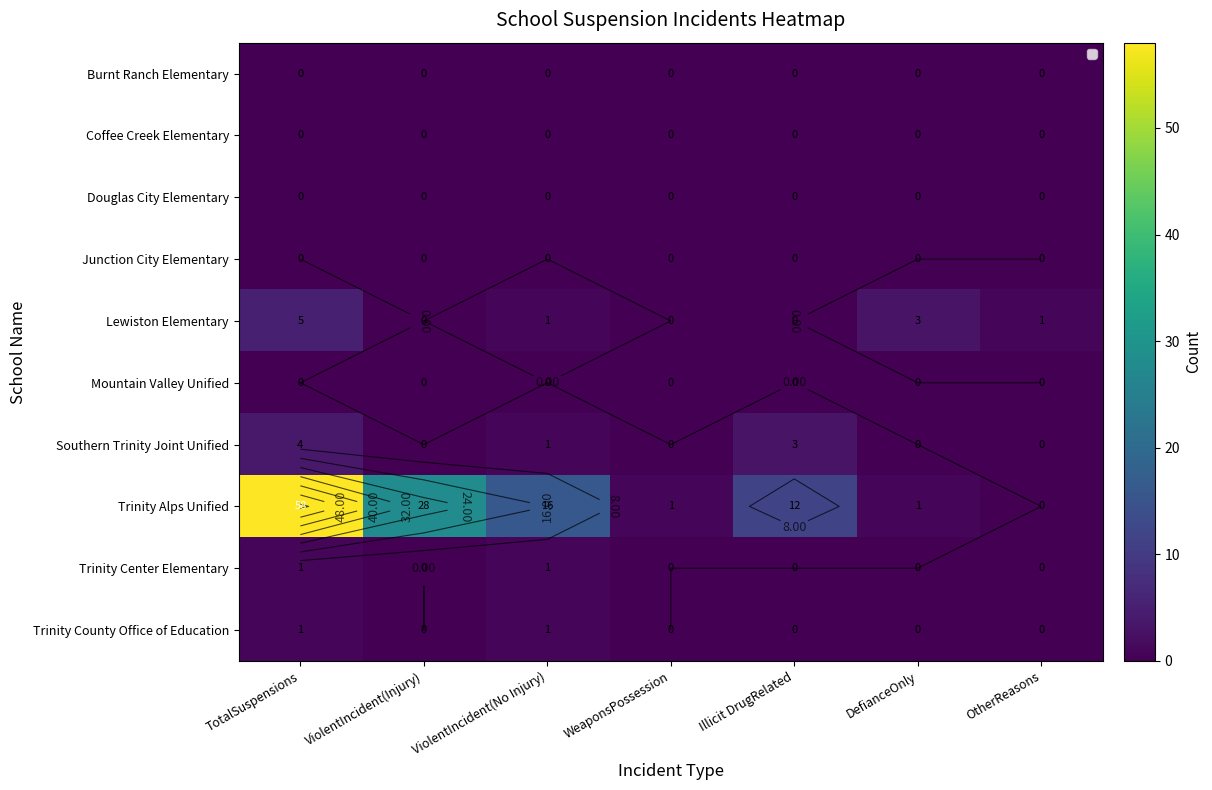

Count the number of categories in the chart.

7